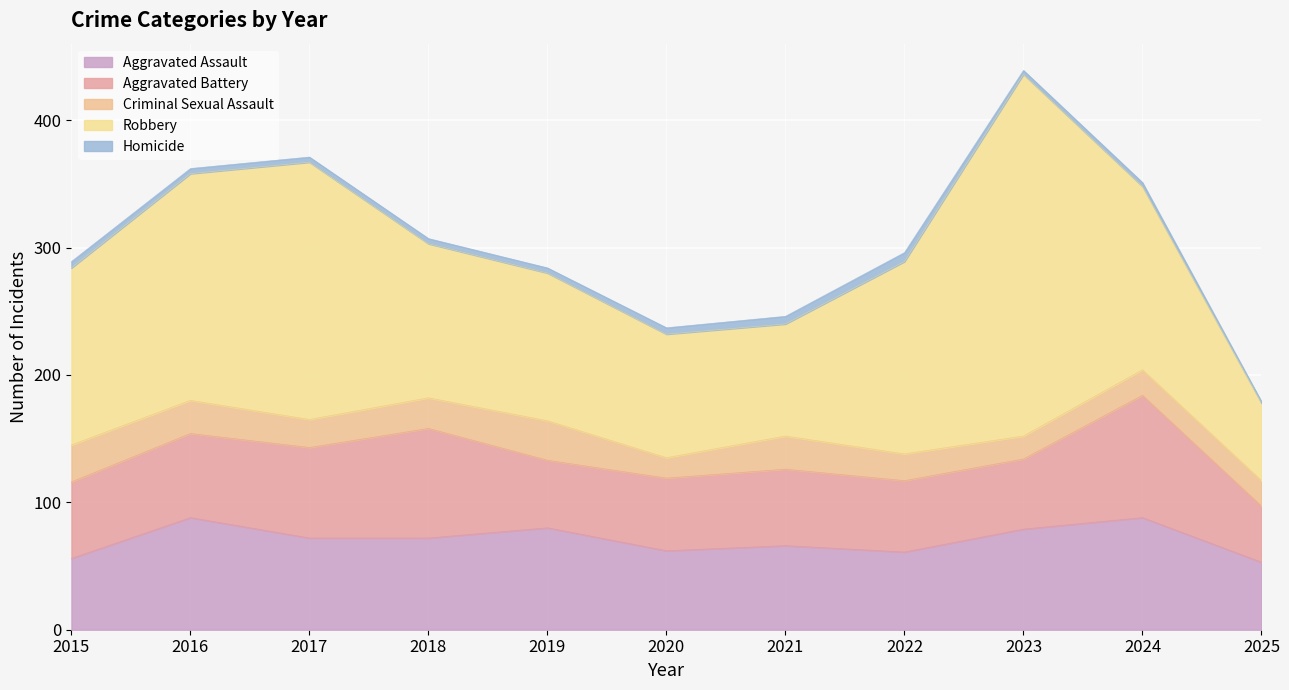

What is the highest value of the Aggravated Battery series?

96